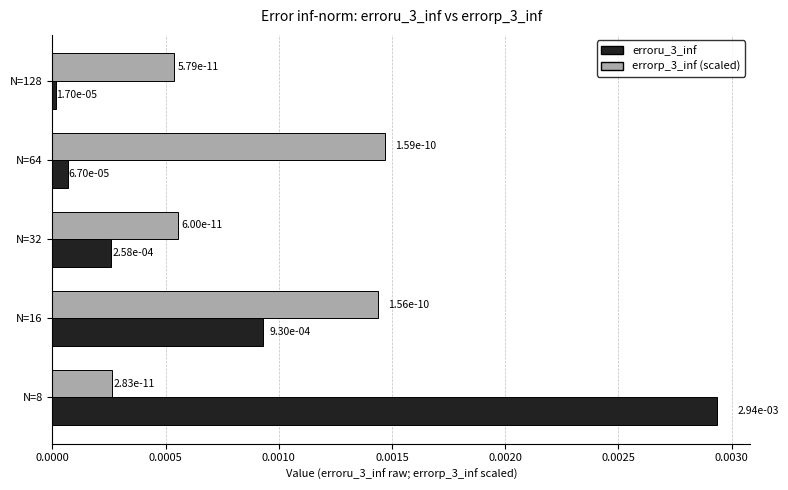

Is it true that erroru_3_inf equals 0.0 at N=128?

True